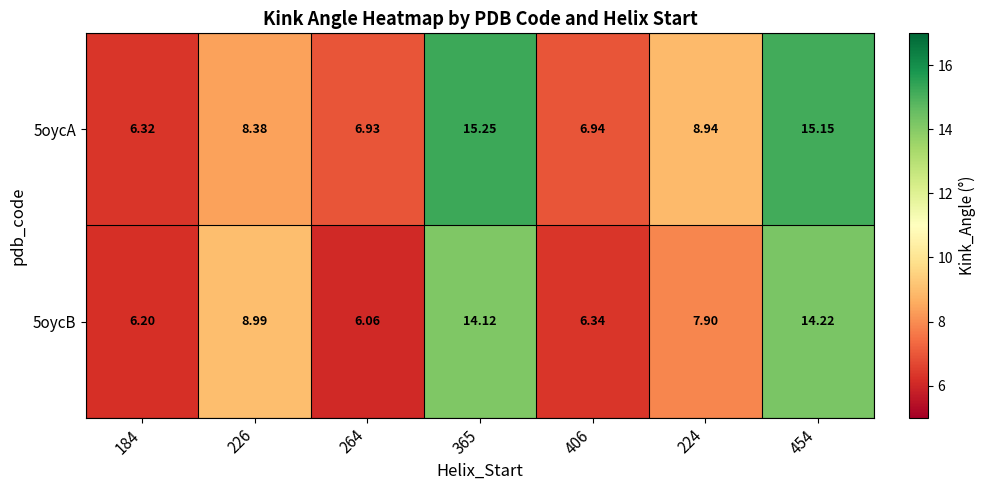

Is the value of 5oycA at 226 greater than the value of 5oycB at 454?

No